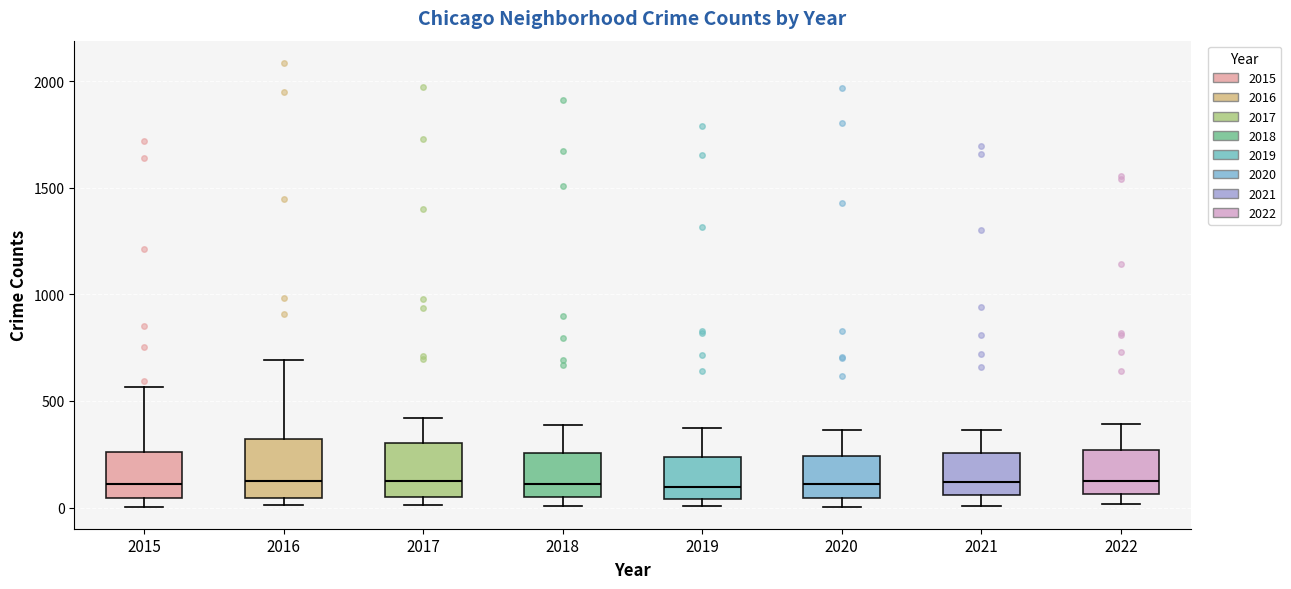

Reading left to right, read every box against the y-axis: the position of its median line, the range the box covers, and the ends of its whiskers. The values are not printed on the chart, so give them approximately, as read against the axis.

2015: median 100, box 50 to 250, whiskers 0 to 550
2016: median 150, box 50 to 300, whiskers 0 to 700
2017: median 100, box 50 to 300, whiskers 0 to 400
2018: median 100, box 50 to 250, whiskers 0 to 400
2019: median 100, box 50 to 250, whiskers 0 to 400
2020: median 100, box 50 to 250, whiskers 0 to 350
2021: median 100, box 50 to 250, whiskers 0 to 350
2022: median 150, box 50 to 250, whiskers 0 to 400